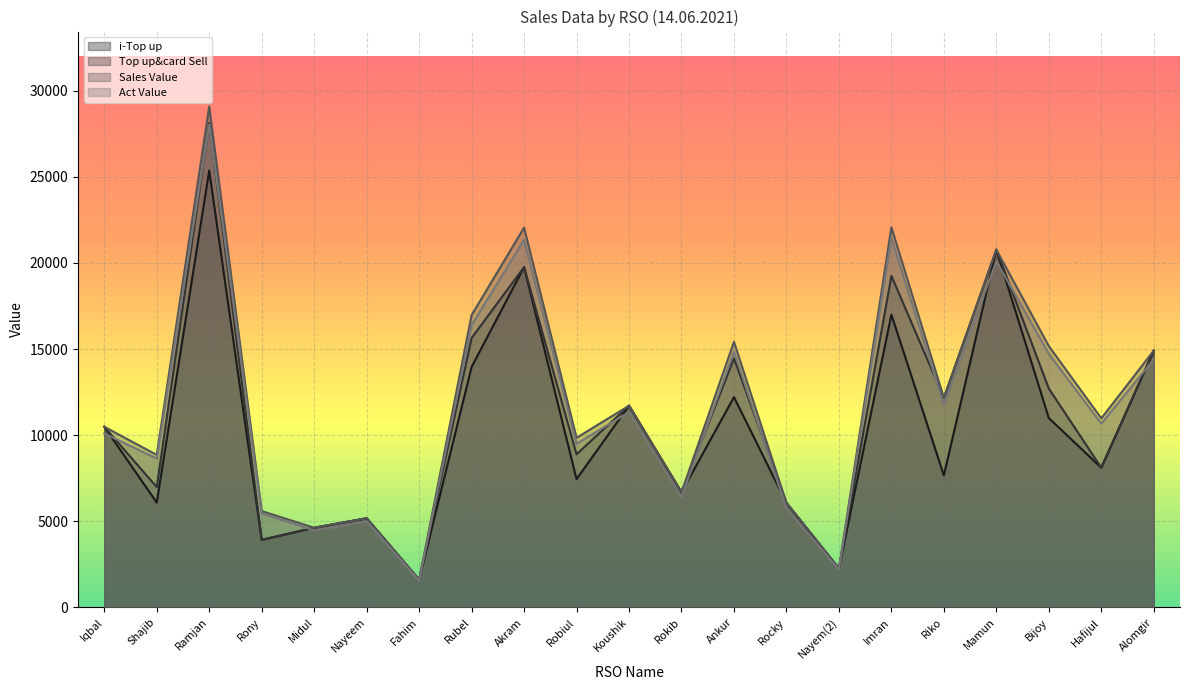

How many data points in Act Value are less than 10670?

10